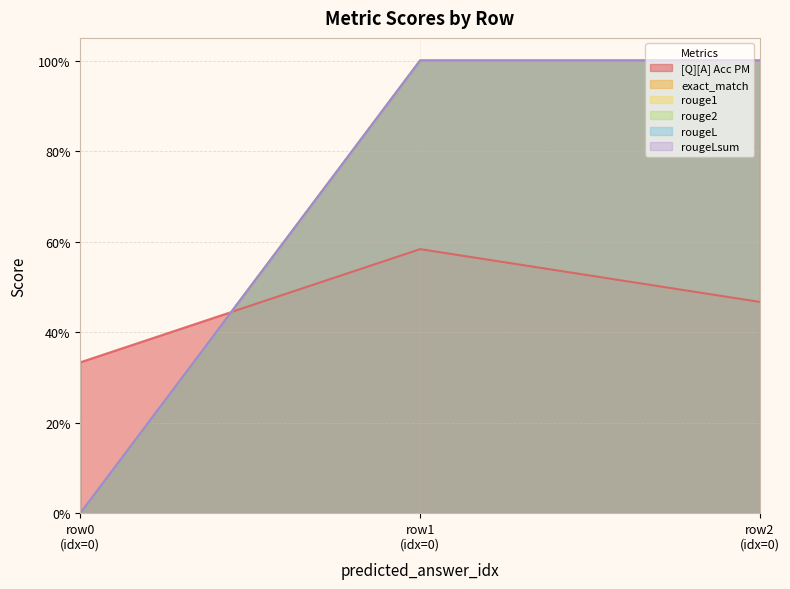

How many distinct data groups are displayed?

6